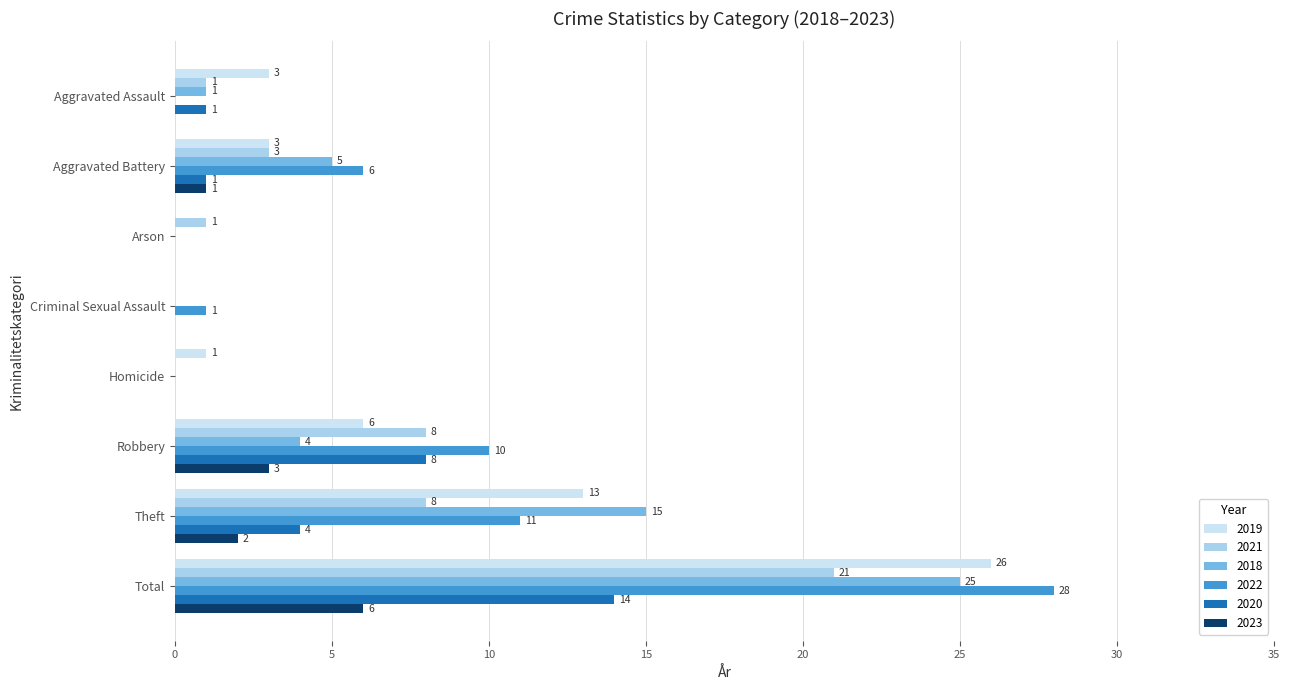

At which category does the chart reach its peak across all series?

Total